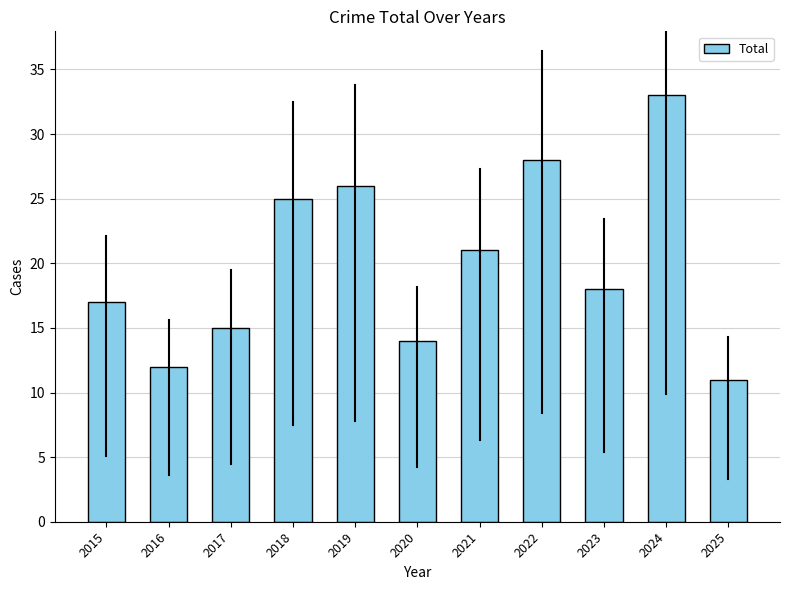

True or false: the data shows 26 at 2015.

False